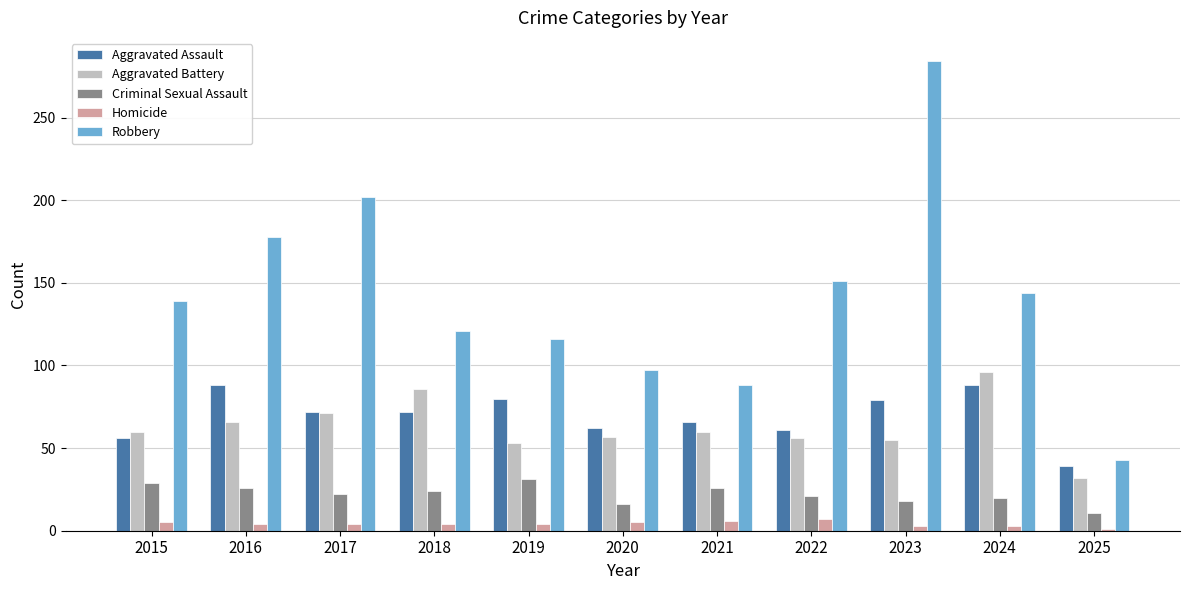

What is the average value of the Aggravated Battery series?

63